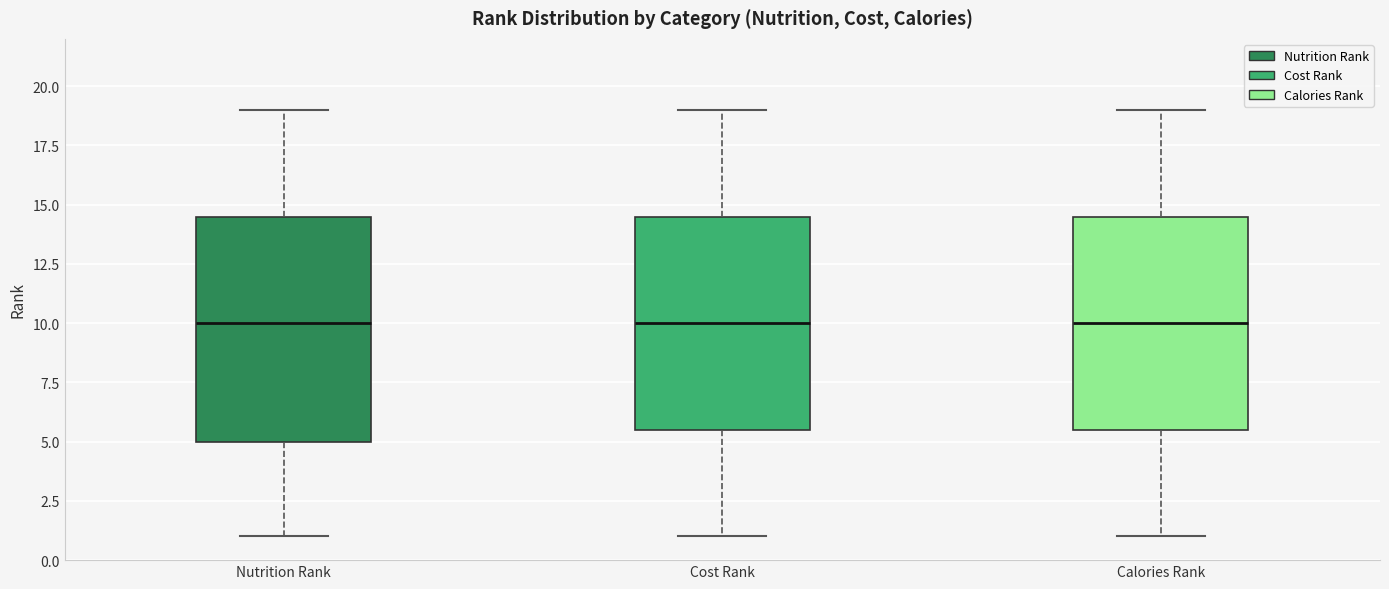

Which box is the tallest, from its lower edge to its upper edge?

Nutrition Rank